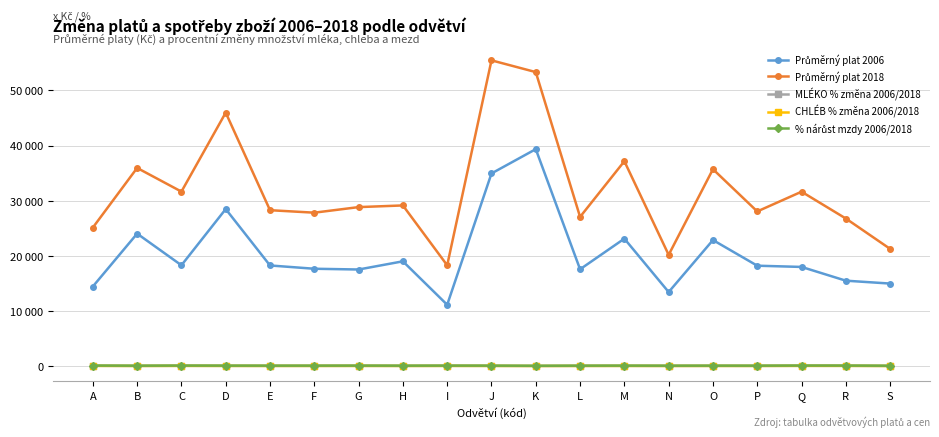

Does the chart have visible grid lines?

Yes